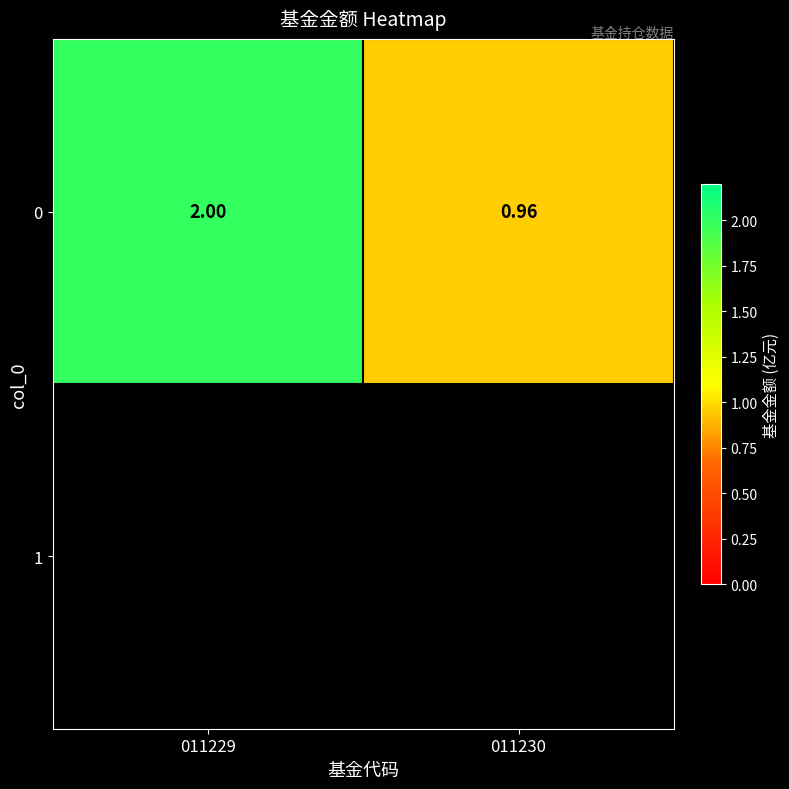

Reading left to right, list all the values displayed in this chart.

2.0	1.0